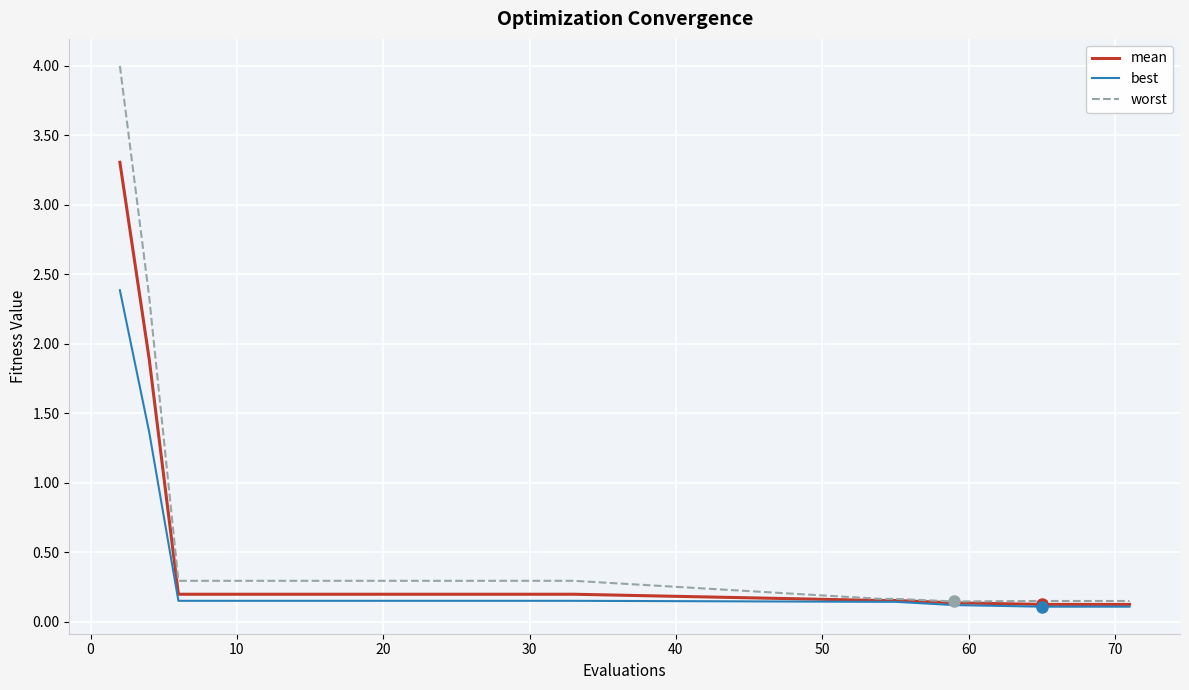

What is the maximum value for mean?

3.3